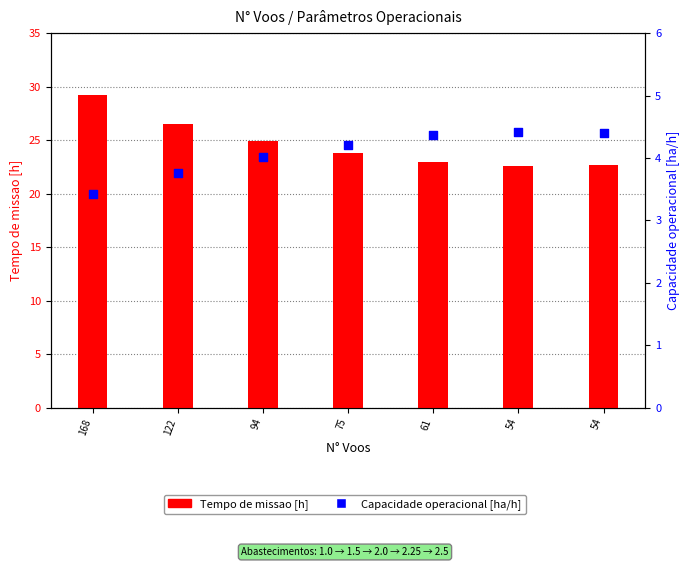

What is the total value across all series at 75?

28.0